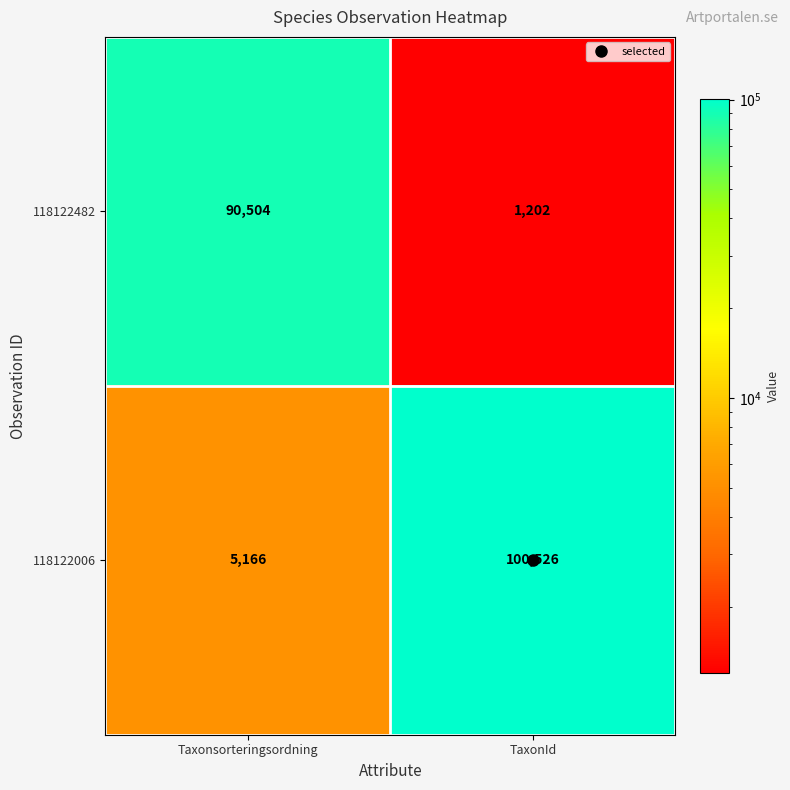

Which series changed the most between Taxonsorteringsordning and TaxonId?

118122006